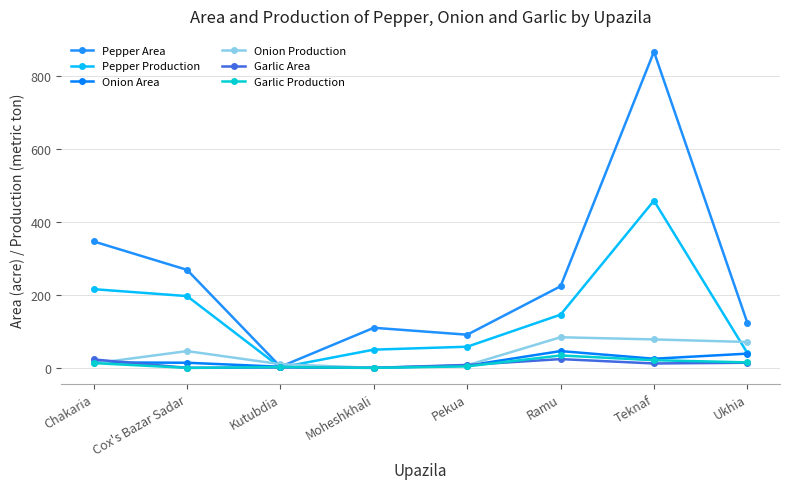

What are all the series names shown in the legend?

Pepper Area, Pepper Production, Onion Area, Onion Production, Garlic Area, Garlic Production